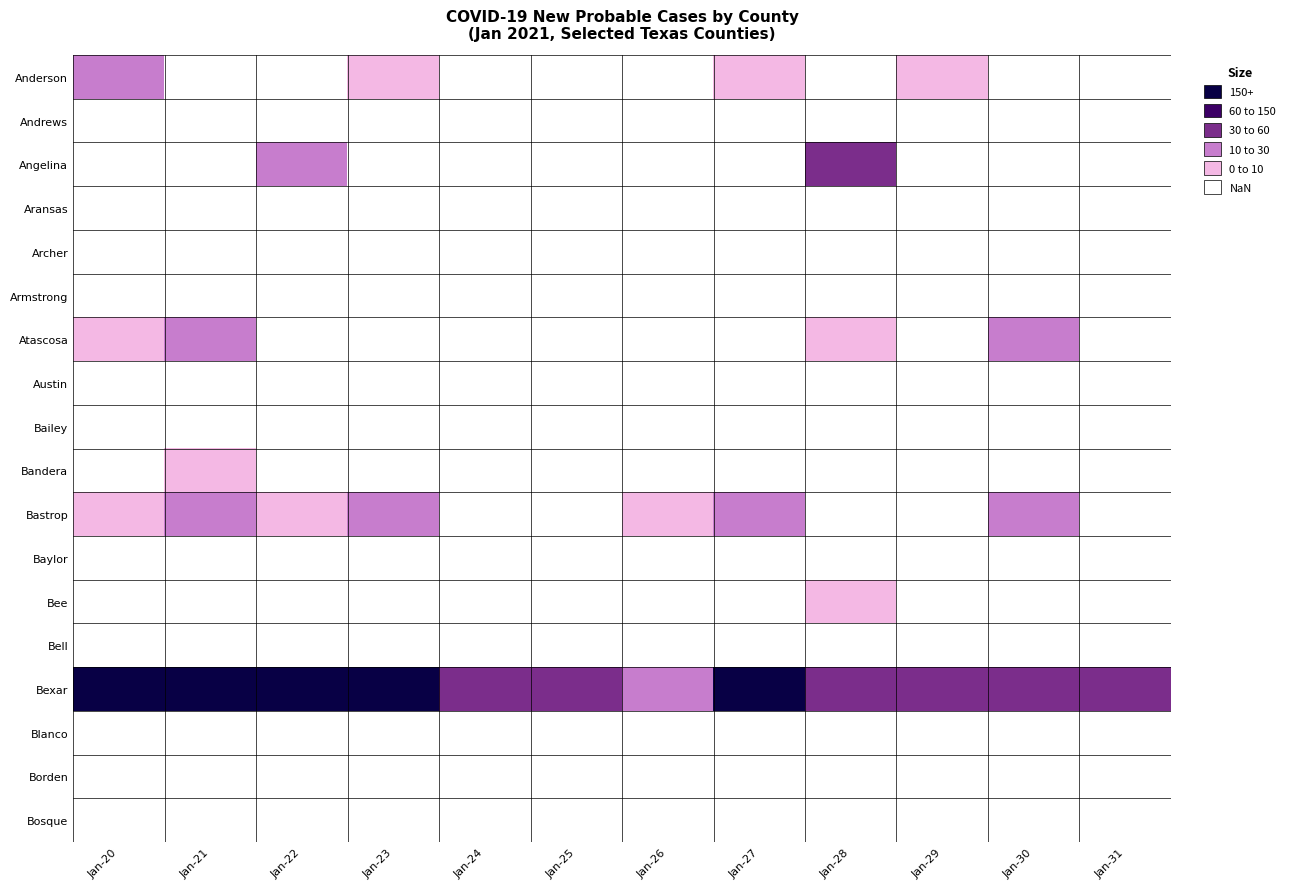

How many categories are shown in the chart?

12